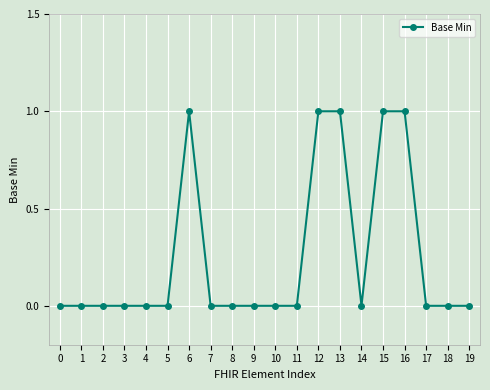

True or false: there are more than 0 points higher than both neighbors.

True